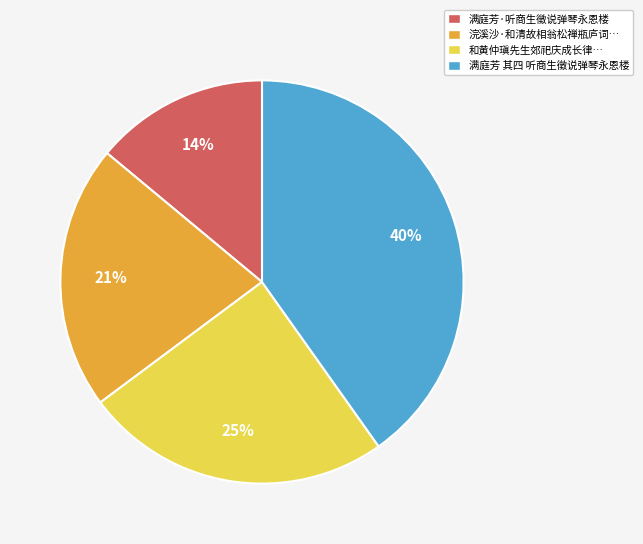

Which slice is the smallest?

满庭芳·听商生徵说弹琴永恩楼